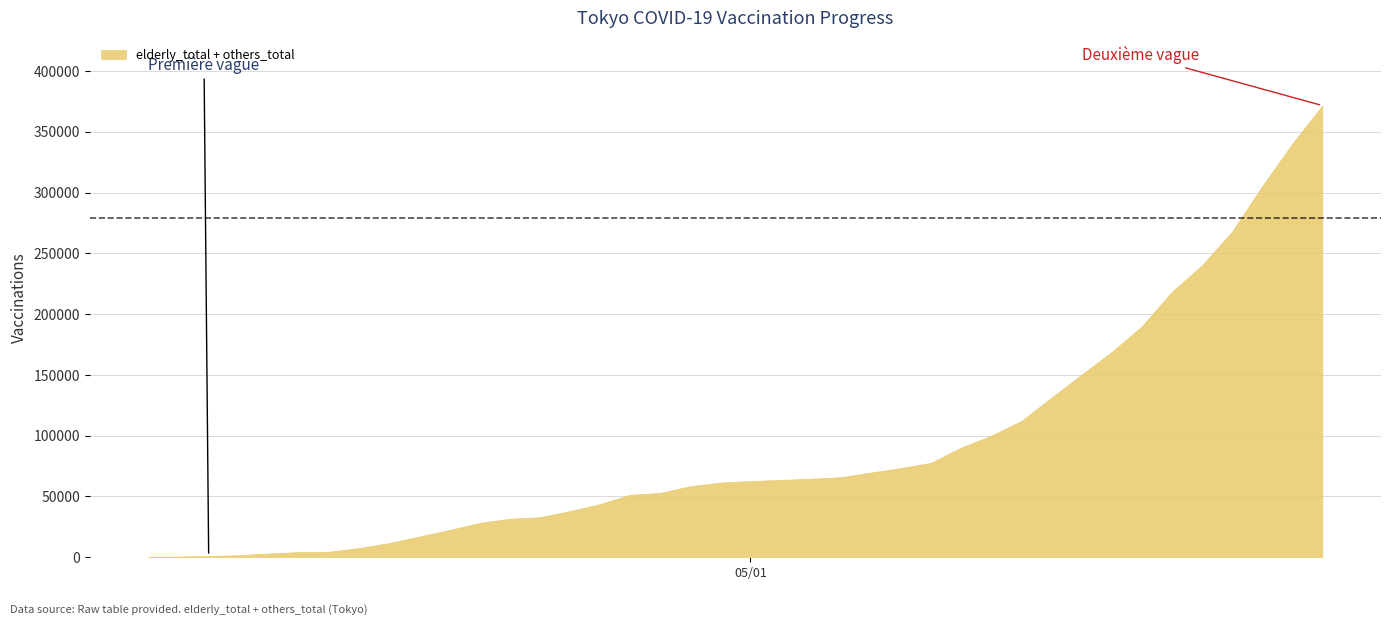

What is the greatest value displayed?

371675